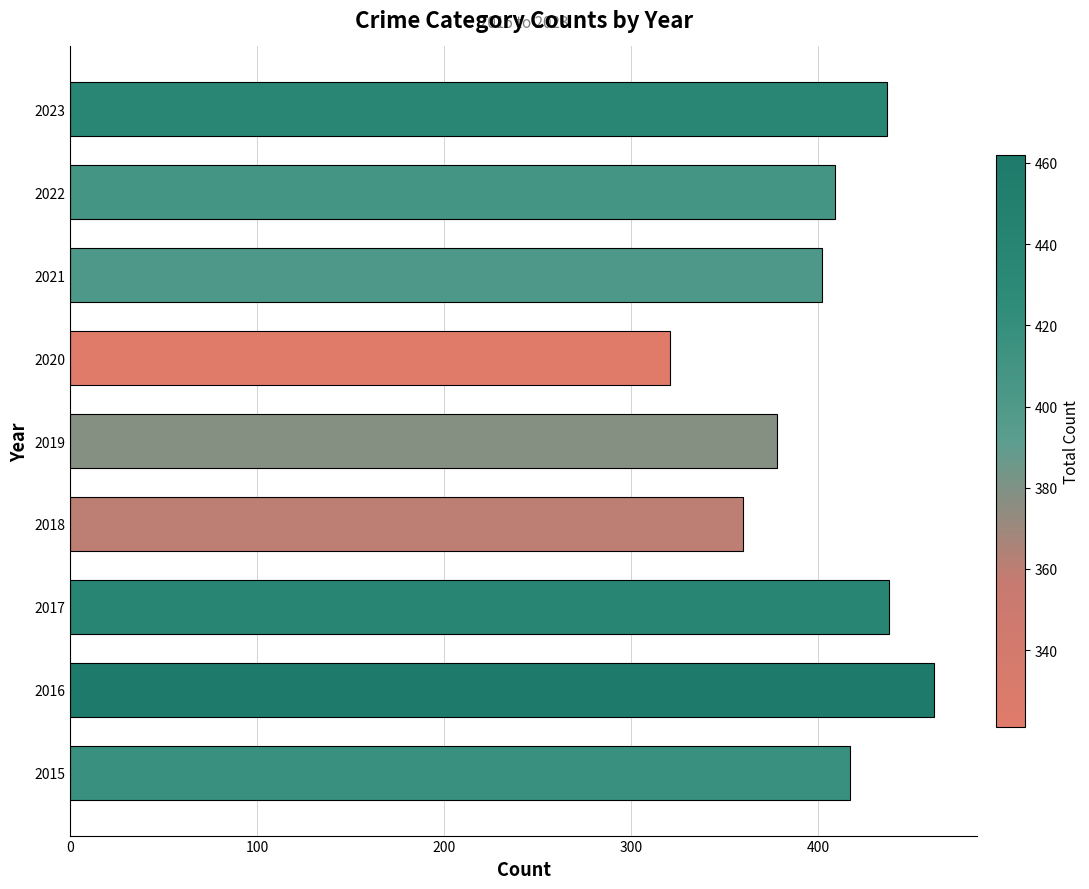

Are the bars horizontal?

Yes